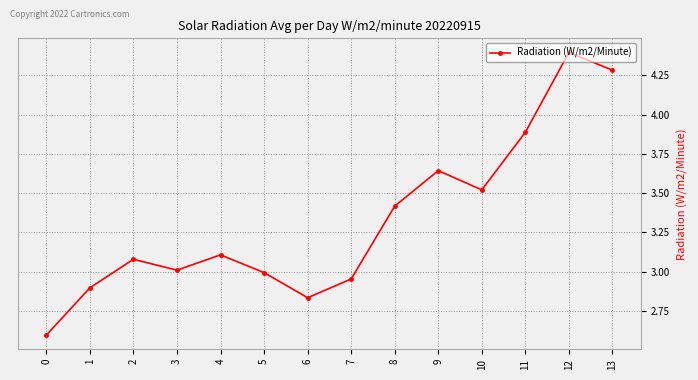

How many lines are shown in the chart?

1